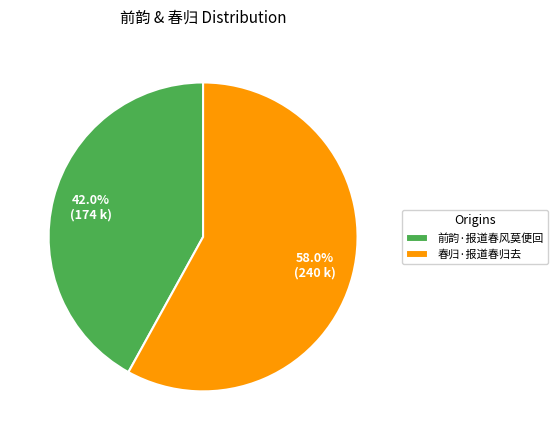

Rank the categories by value from highest to lowest.

春归·报道春归去, 前韵·报道春风莫便回